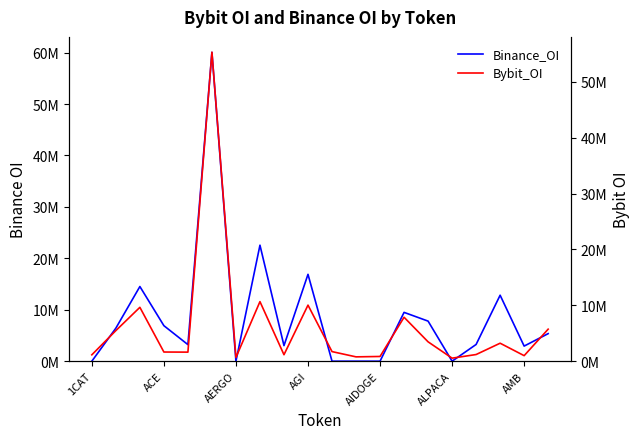

What is the difference between the Binance_OI values at 12 and AERGO?

14515676